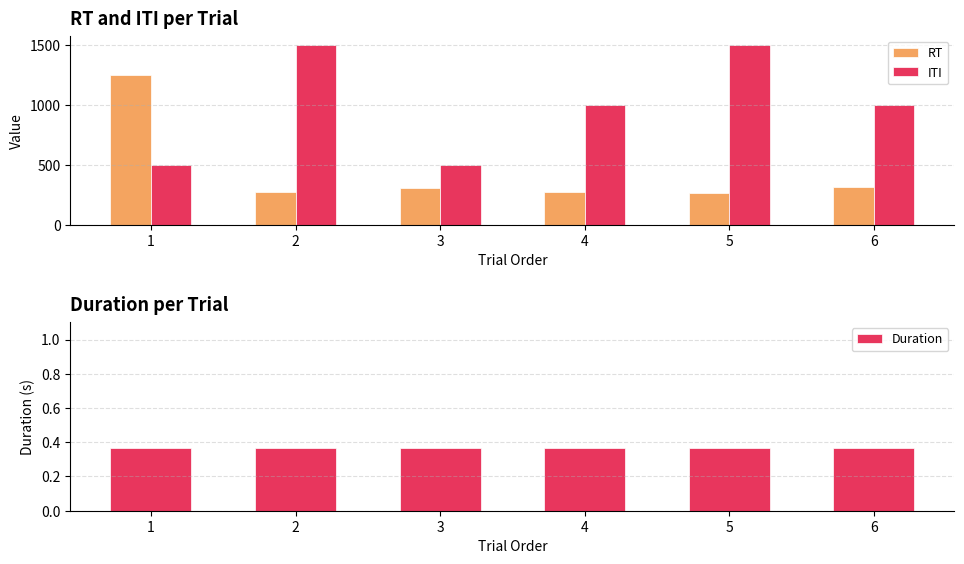

Is it true that ITI equals 2009.8 at 5?

False